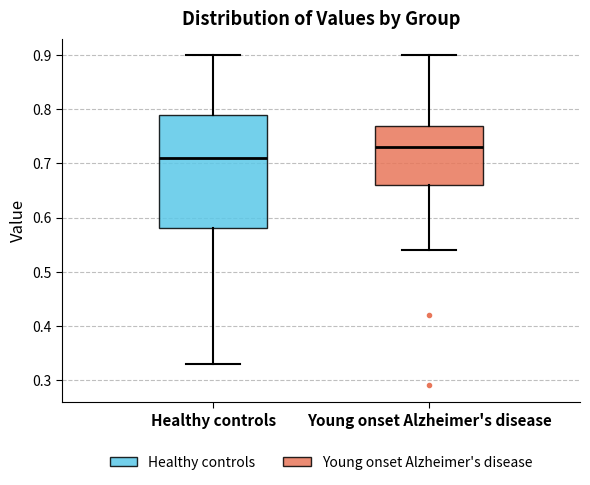

Comparing the boxes themselves (not the whiskers), which one is the tallest?

Healthy controls